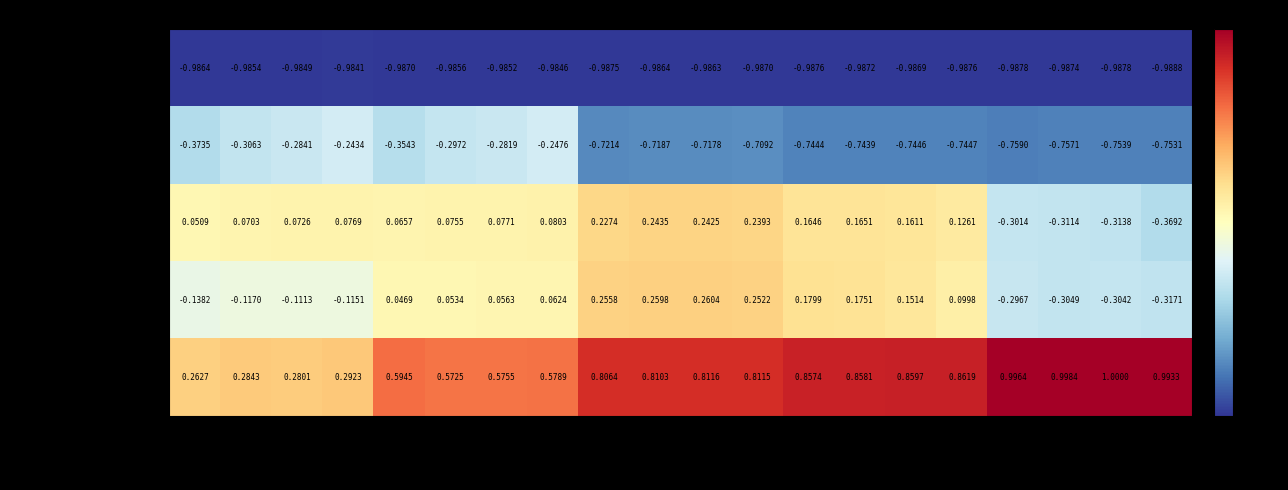

Is the value of fine-grain diag tile i2_k2_j2 at 32x2048 greater than the value of fine-grain diagonal at 22x750?

Yes